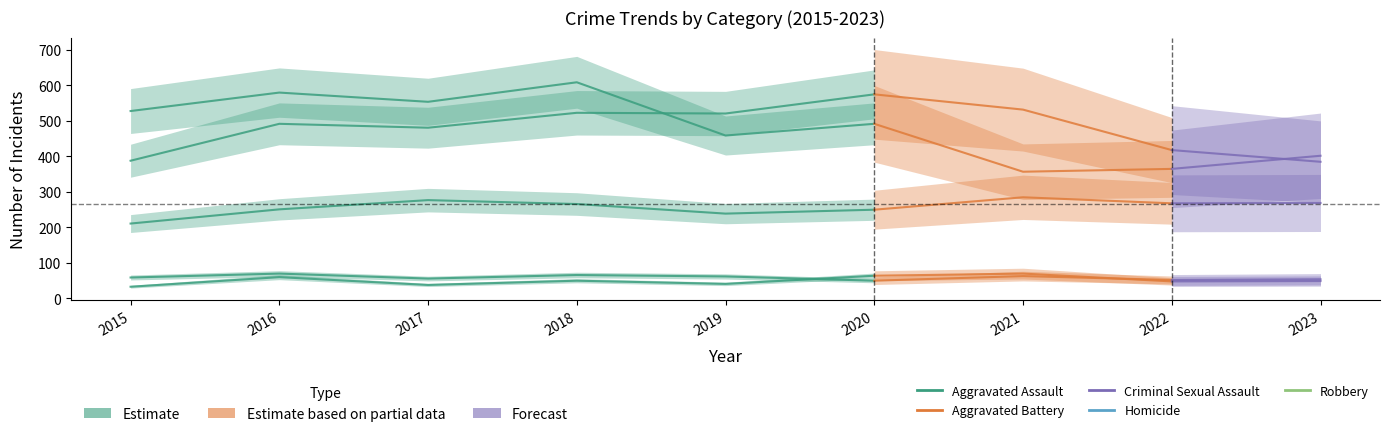

Which series has the widest spread of values?

Aggravated Battery